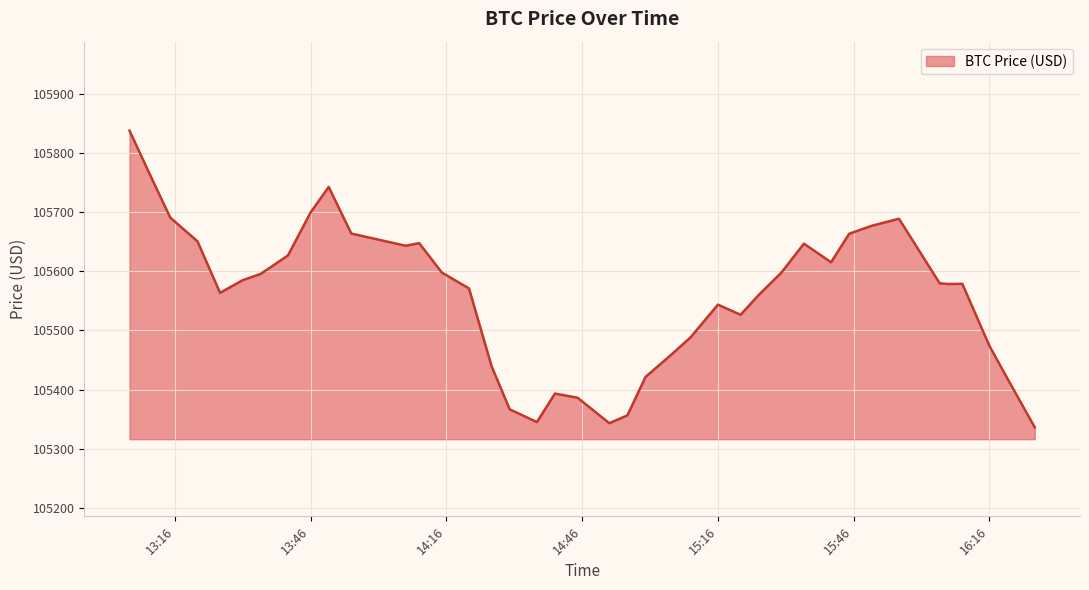

What is the maximum value shown in the chart?

105837.5